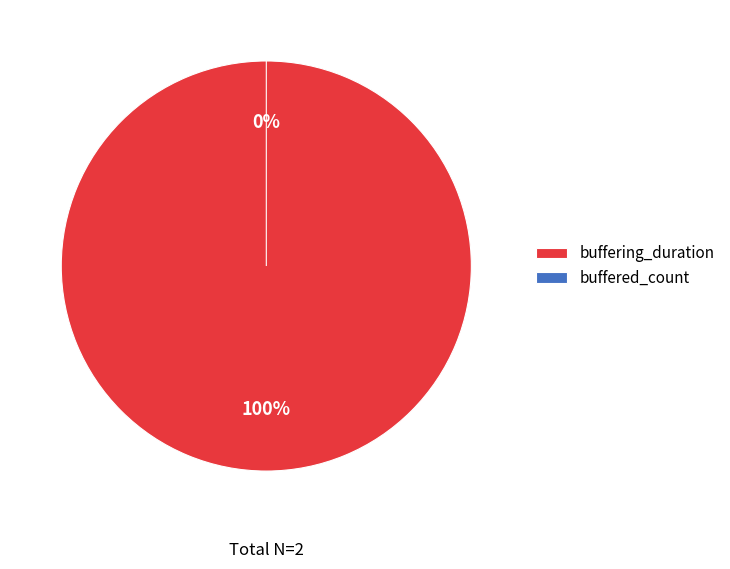

To the nearest percent, what portion does buffering_duration represent?

100%